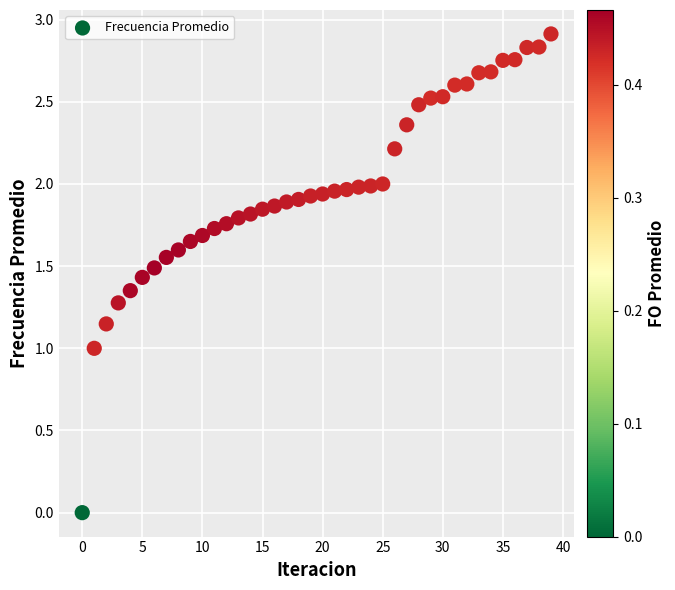

What is the range of Y values (max minus min)?

2.9